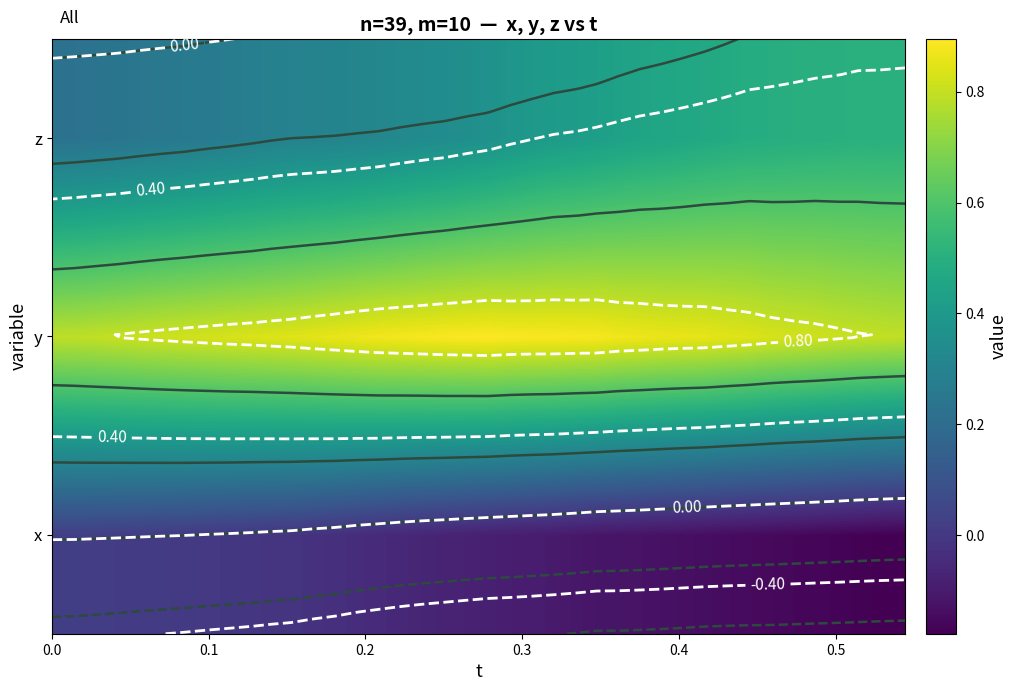

What is the difference between the second highest and second lowest values in the x series?

0.2